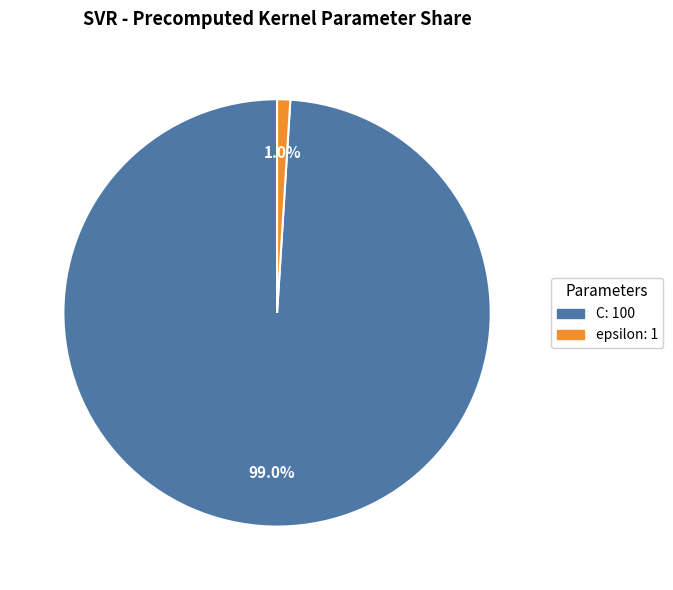

Between epsilon and C, which is larger?

C